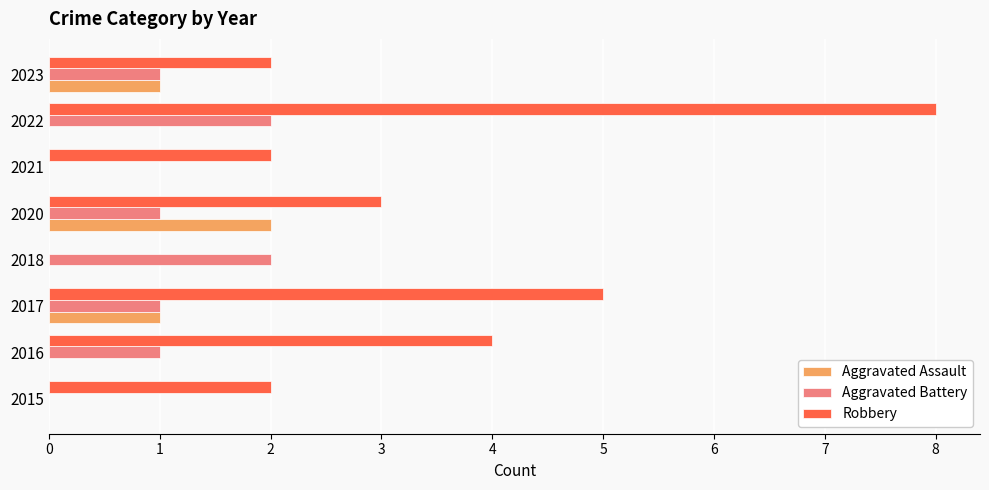

What is the sum of all Aggravated Assault values?

4